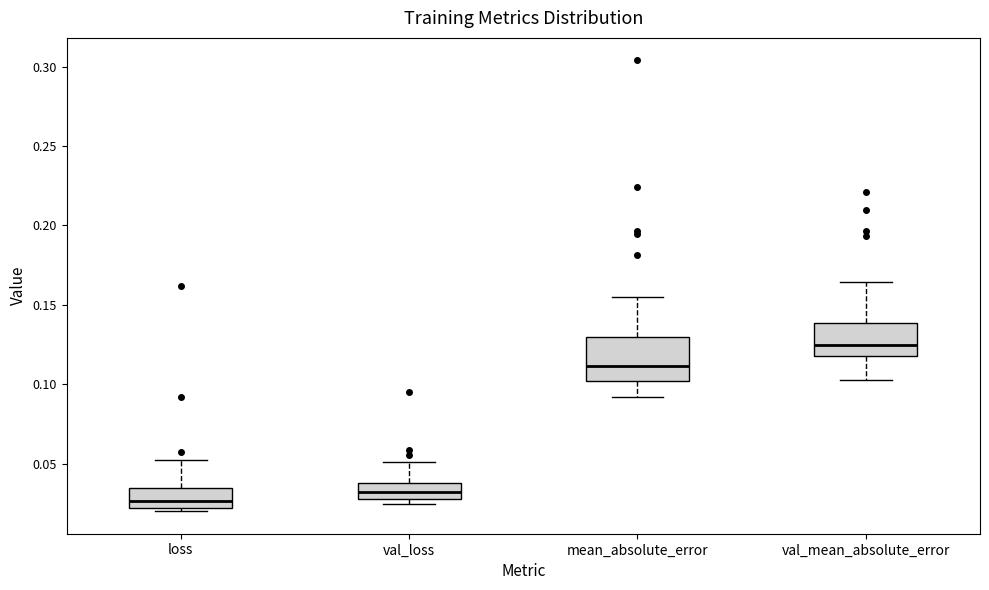

Comparing the boxes themselves (not the whiskers), which one is the tallest?

mean_absolute_error